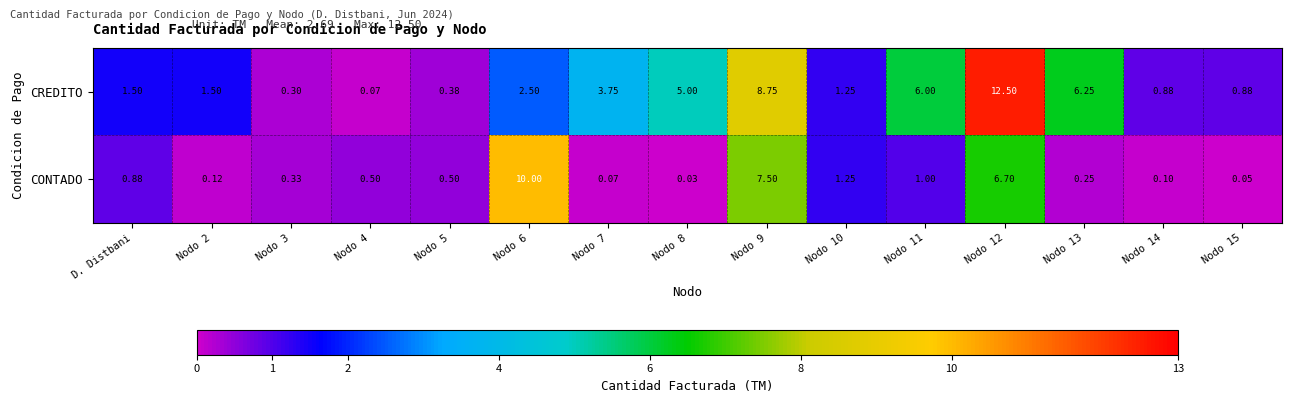

Rank the series at Nodo 7 from lowest to highest value.

CONTADO, CREDITO